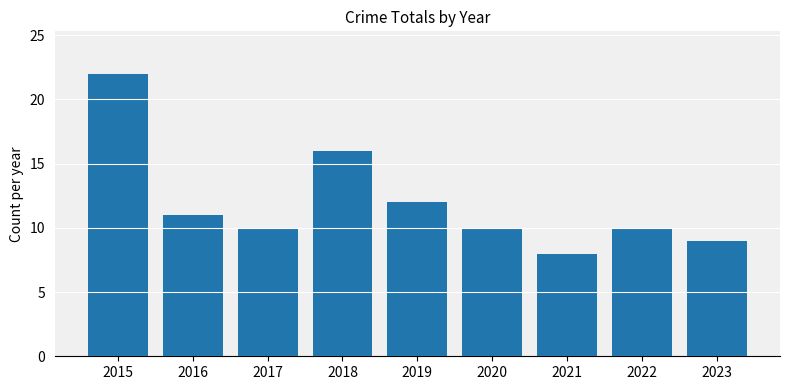

Reading right to left, extract all data points from this chart.

9	10	8	10	12	16	10	11	22